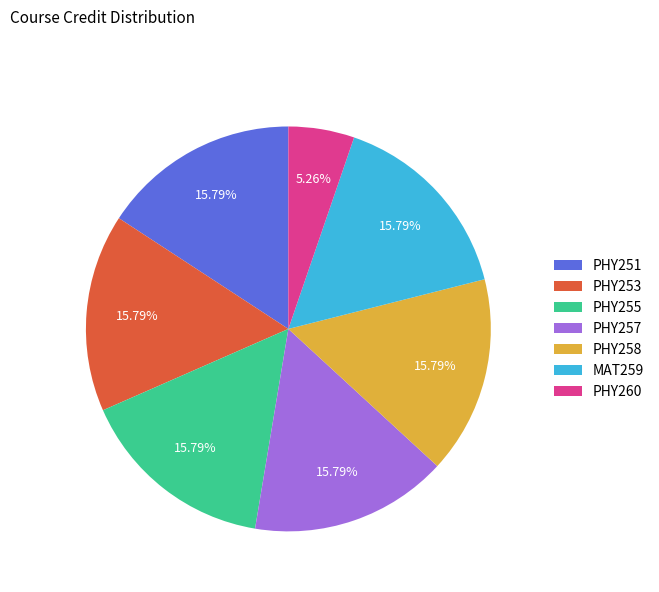

What is the ratio of the value at PHY258 to the value at MAT259?

1.0